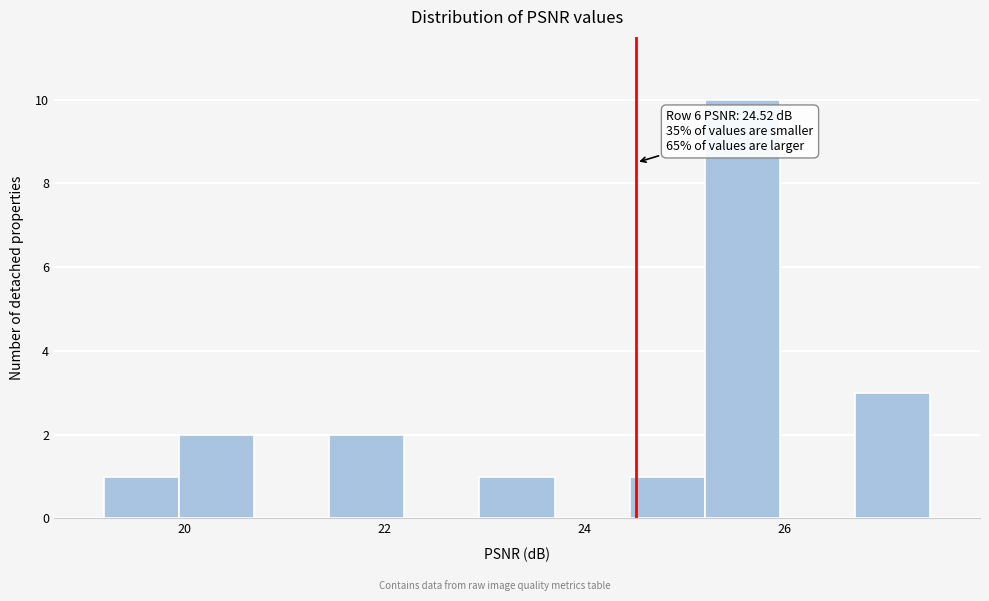

Around what value on the x-axis is the tallest bar? Give the approximate position of its centre, as read against the axis.

25.6